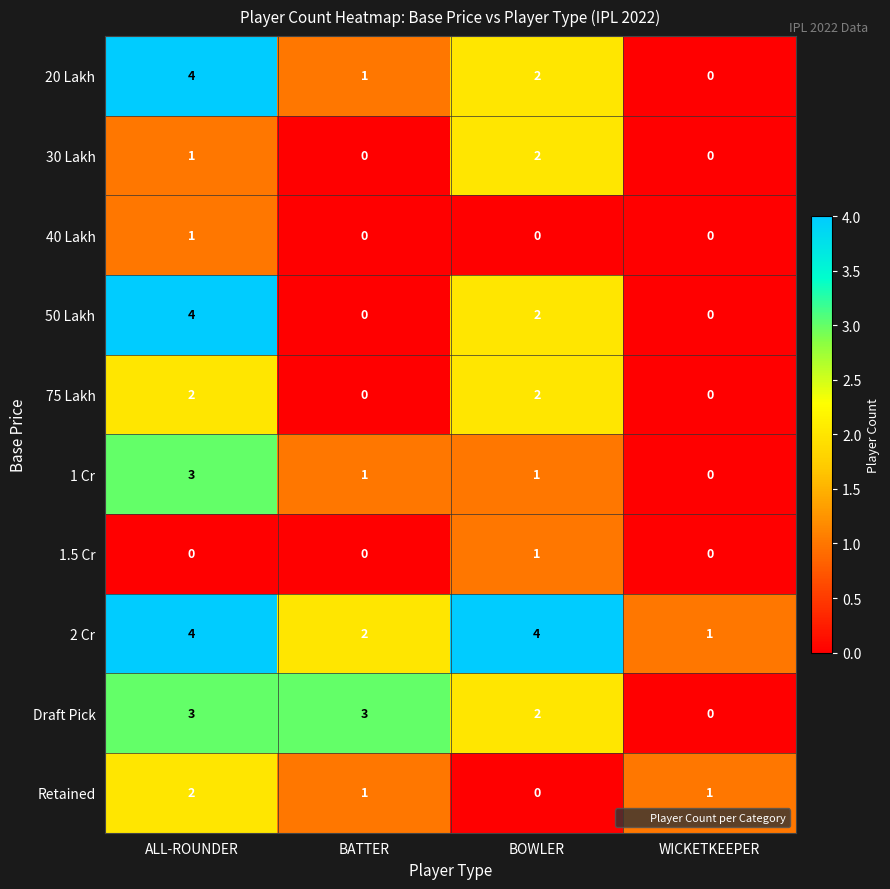

Which series has the largest total across all categories?

2 Cr